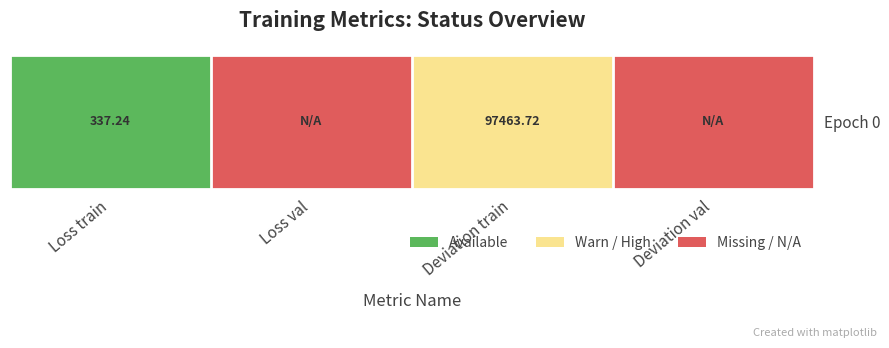

At which category does the chart reach its peak across all series?

Loss train